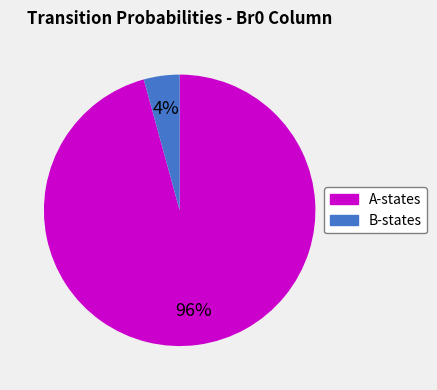

Is there a majority slice in this chart?

Yes